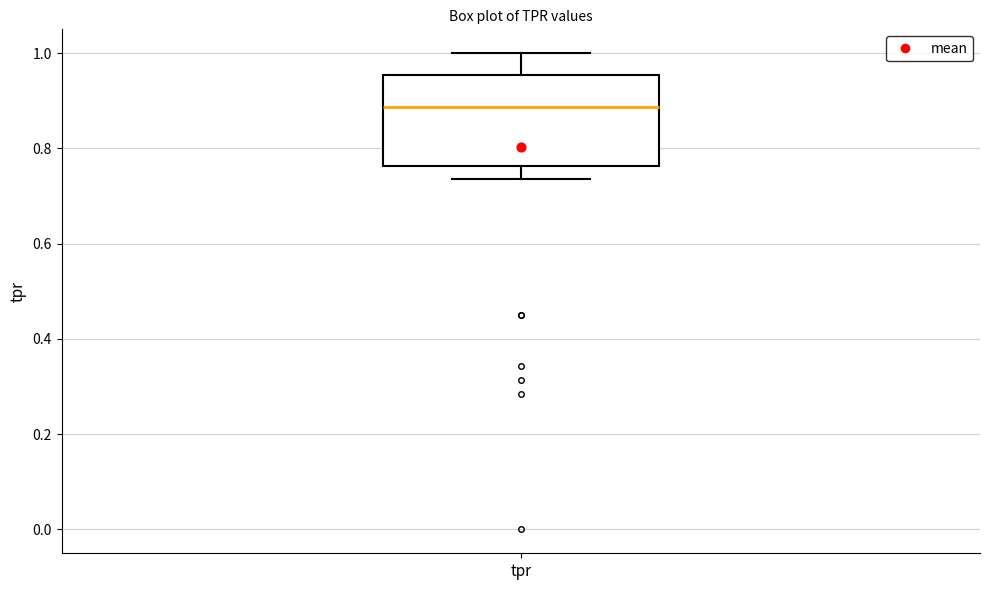

Transcribe this box plot: give where the median line is, the range the box spans, and where the two whiskers end, as read against the y-axis. The values are not printed on the chart, so give them approximately, as read against the axis.

median 0.88, box 0.76 to 0.96, whiskers 0.74 to 1.00